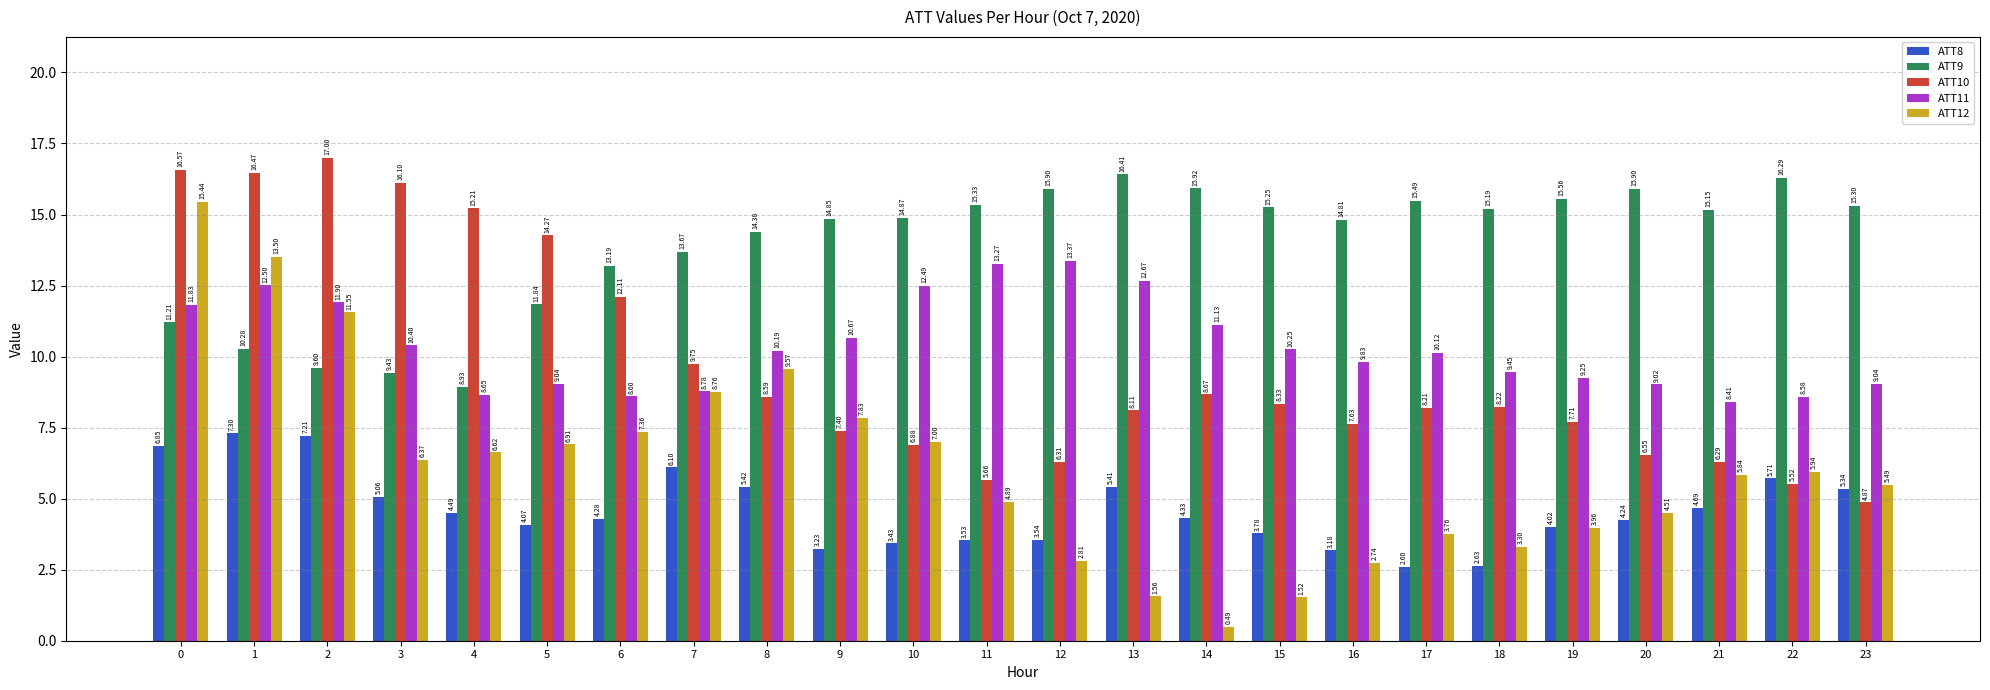

How many bars are there in total?

120